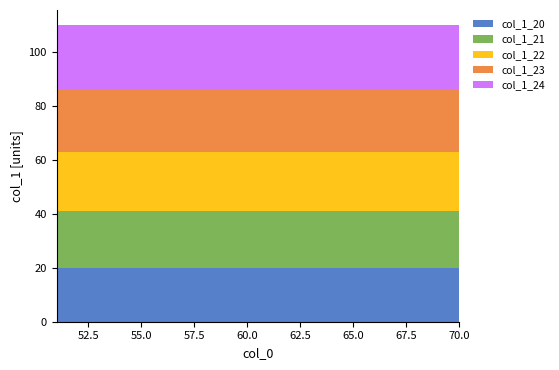

Reading left to right, extract all data points from this chart.

col_1_20: 20	20	20	20	20	20	20	20	20	20	20	20	20	20	20	20	20	20	20	20
col_1_21: 21	21	21	21	21	21	21	21	21	21	21	21	21	21	21	21	21	21	21	21
col_1_22: 22	22	22	22	22	22	22	22	22	22	22	22	22	22	22	22	22	22	22	22
col_1_23: 23	23	23	23	23	23	23	23	23	23	23	23	23	23	23	23	23	23	23	23
col_1_24: 24	24	24	24	24	24	24	24	24	24	24	24	24	24	24	24	24	24	24	24